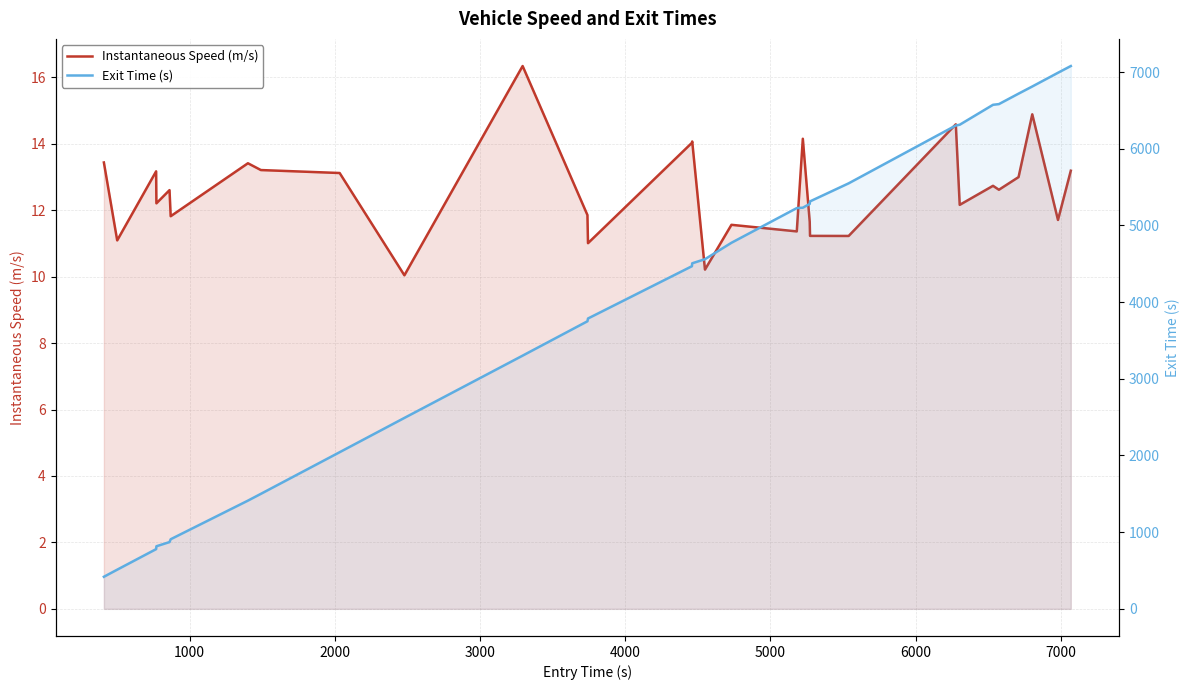

True or false: Instantaneous Speed (m/s) and Exit Time (s) cross at least once.

False